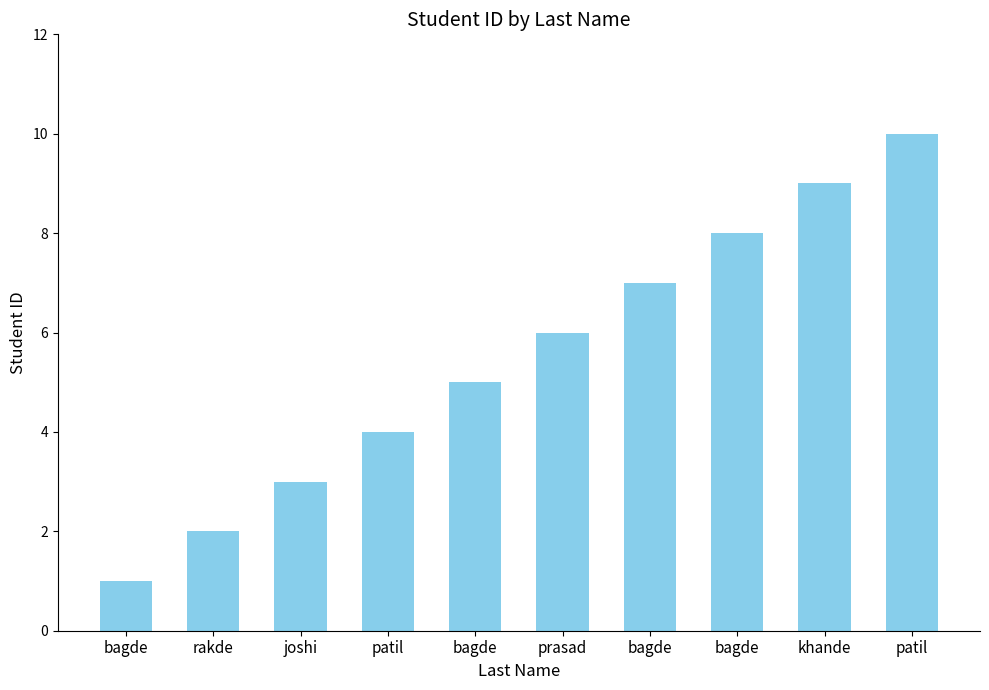

Reading left to right, list all the values displayed in this chart.

1	2	3	4	5	6	7	8	9	10